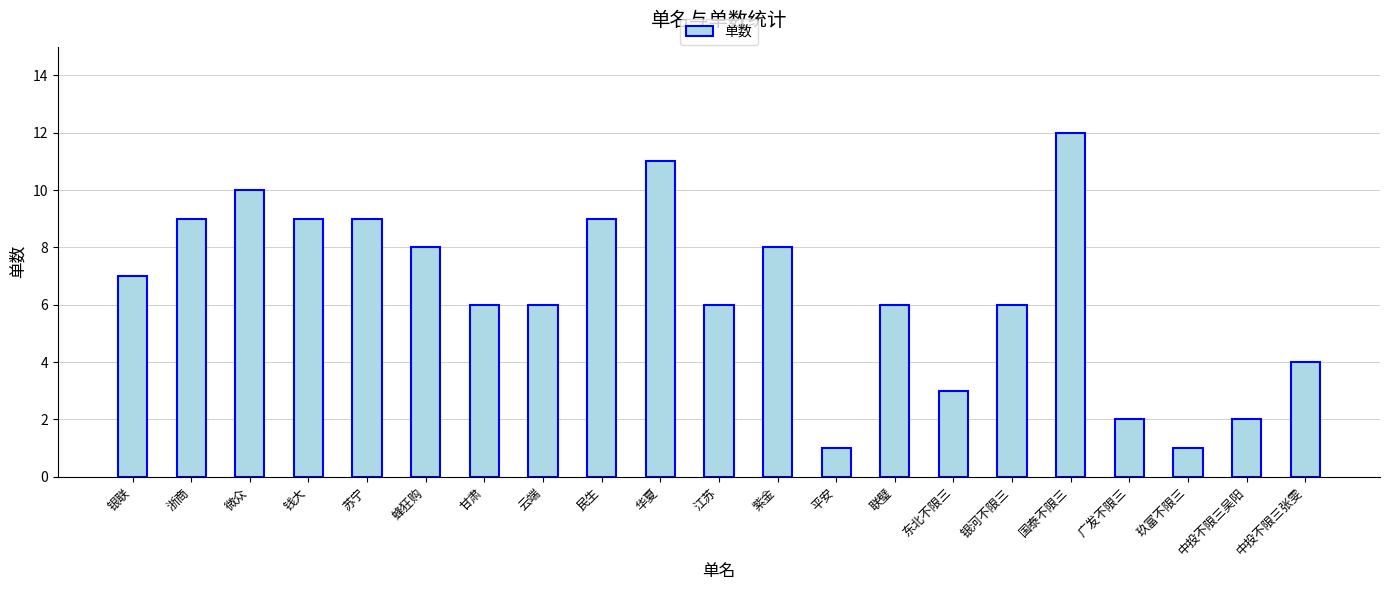

Reading left to right, what are all the values shown in this chart?

银联=7	浙商=9	微众=10	钱大=9	苏宁=9	蜂狂购=8	甘肃=6	云端=6	民生=9	华夏=11	江苏=6	紫金=8	平安=1	联璧=6	东北不限三=3	银河不限三=6	国泰不限三=12	广发不限三=2	玖富不限三=1	中投不限三吴阳=2	中投不限三张雯=4